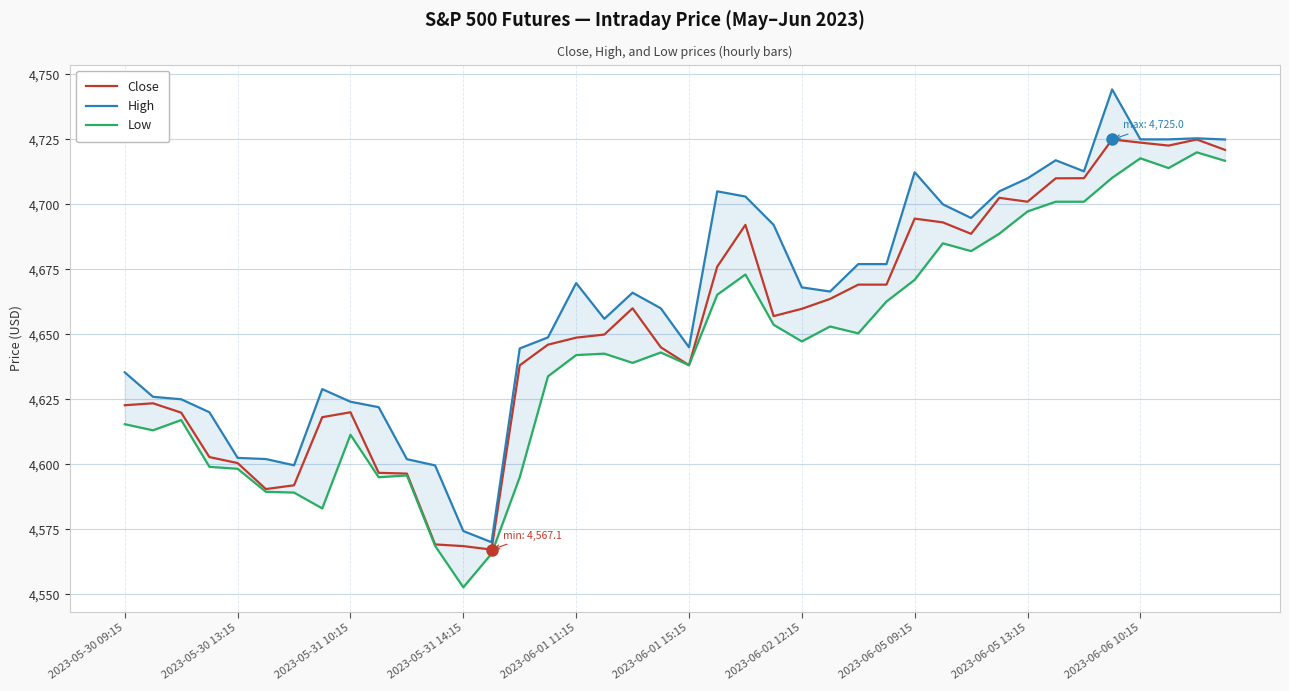

Is it true that Close equals 4622.7 at 2023-05-30 09:15?

True